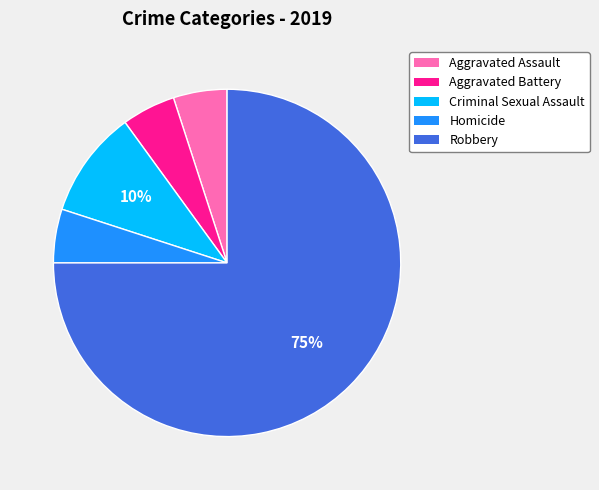

To the nearest percent, what portion does Robbery represent?

75%